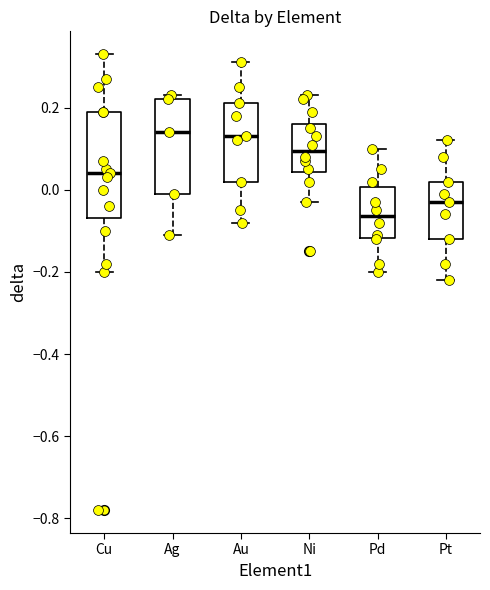

Which box has the lowest median line?

Pd